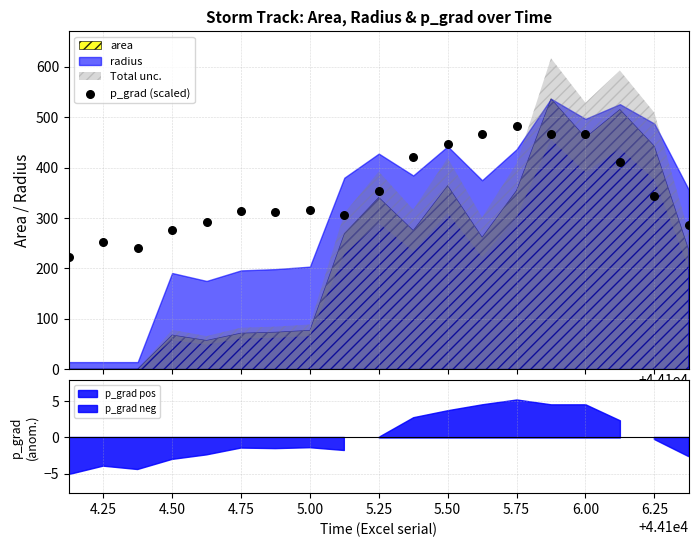

Which has a higher value, 5.75 or 6.00?

5.75